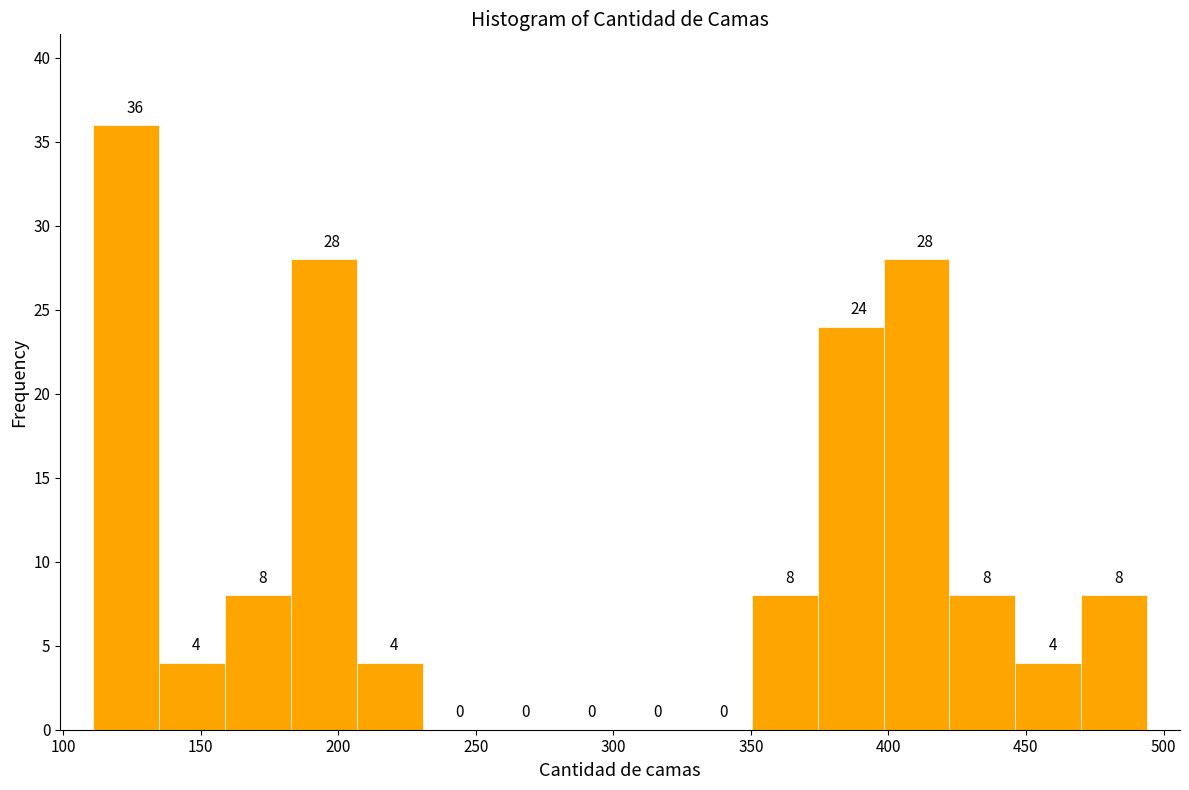

What is the height of the bar covering 350 to 375 on the x-axis? The bar edges are not printed on the chart, so give them approximately, as read against the axis.

8